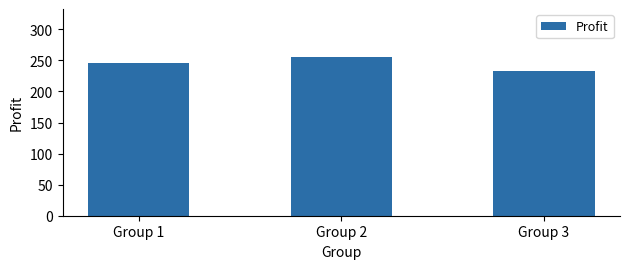

The value at Group 2 is 353.5. True or false?

False